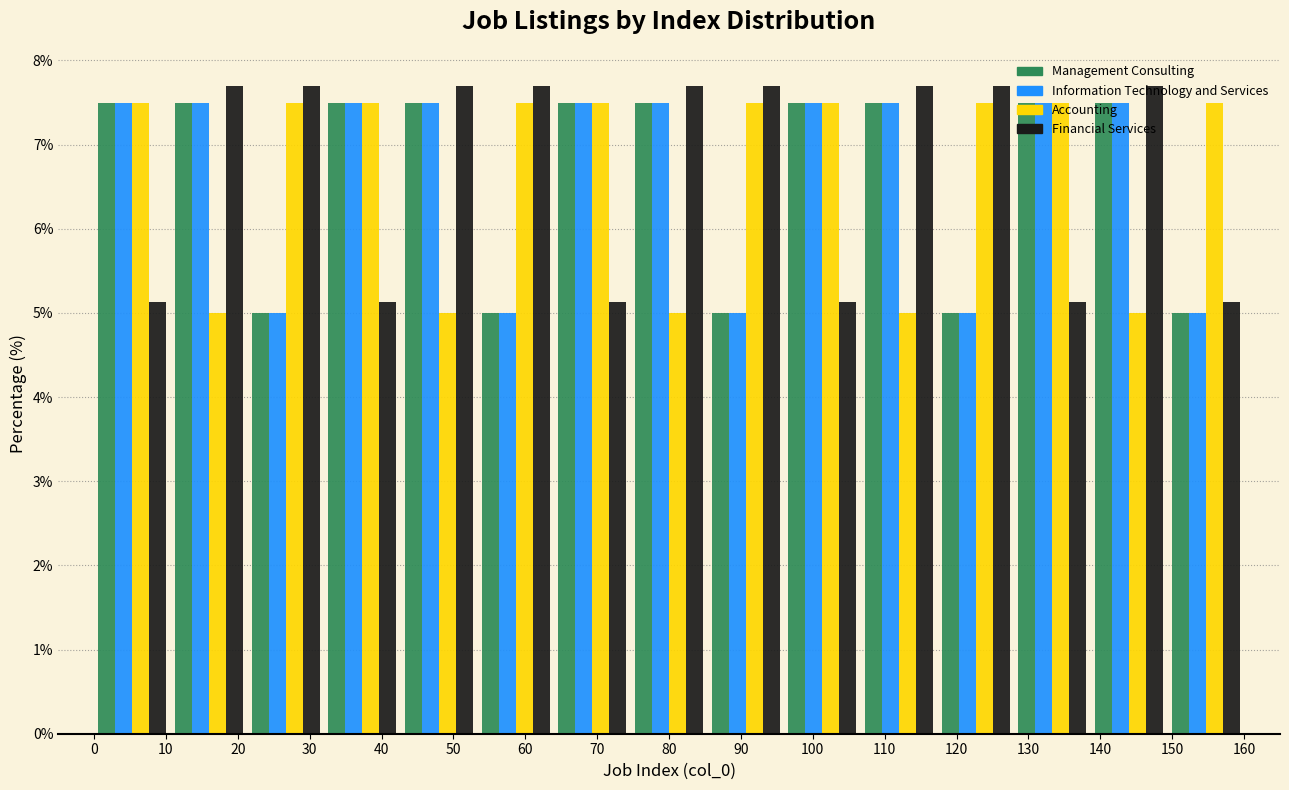

Reading left to right, list every range on the x-axis with the height of the bar of each series over it. Neither the bar edges nor the heights are printed on the chart, so give them approximately, as read against the axes.

0 to 11: Management Consulting=7.5	Information Technology and Services=7.5	Accounting=7.5	Financial Services=5.1
11 to 21: Management Consulting=7.5	Information Technology and Services=7.5	Accounting=5.0	Financial Services=7.7
21 to 32: Management Consulting=5.0	Information Technology and Services=5.0	Accounting=7.5	Financial Services=7.7
32 to 43: Management Consulting=7.5	Information Technology and Services=7.5	Accounting=7.5	Financial Services=5.1
43 to 53: Management Consulting=7.5	Information Technology and Services=7.5	Accounting=5.0	Financial Services=7.7
53 to 64: Management Consulting=5.0	Information Technology and Services=5.0	Accounting=7.5	Financial Services=7.7
64 to 75: Management Consulting=7.5	Information Technology and Services=7.5	Accounting=7.5	Financial Services=5.1
75 to 85: Management Consulting=7.5	Information Technology and Services=7.5	Accounting=5.0	Financial Services=7.7
85 to 96: Management Consulting=5.0	Information Technology and Services=5.0	Accounting=7.5	Financial Services=7.7
96 to 107: Management Consulting=7.5	Information Technology and Services=7.5	Accounting=7.5	Financial Services=5.1
107 to 117: Management Consulting=7.5	Information Technology and Services=7.5	Accounting=5.0	Financial Services=7.7
117 to 128: Management Consulting=5.0	Information Technology and Services=5.0	Accounting=7.5	Financial Services=7.7
128 to 139: Management Consulting=7.5	Information Technology and Services=7.5	Accounting=7.5	Financial Services=5.1
139 to 149: Management Consulting=7.5	Information Technology and Services=7.5	Accounting=5.0	Financial Services=7.7
149 to 160: Management Consulting=5.0	Information Technology and Services=5.0	Accounting=7.5	Financial Services=5.1